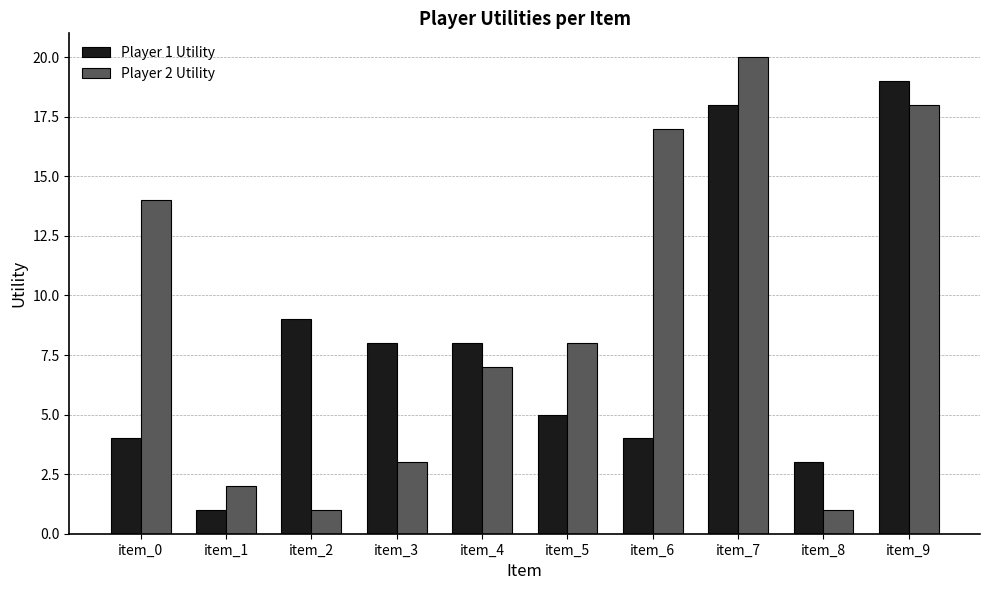

What is the difference between the maximum and second lowest values in the Player 2 Utility series?

19